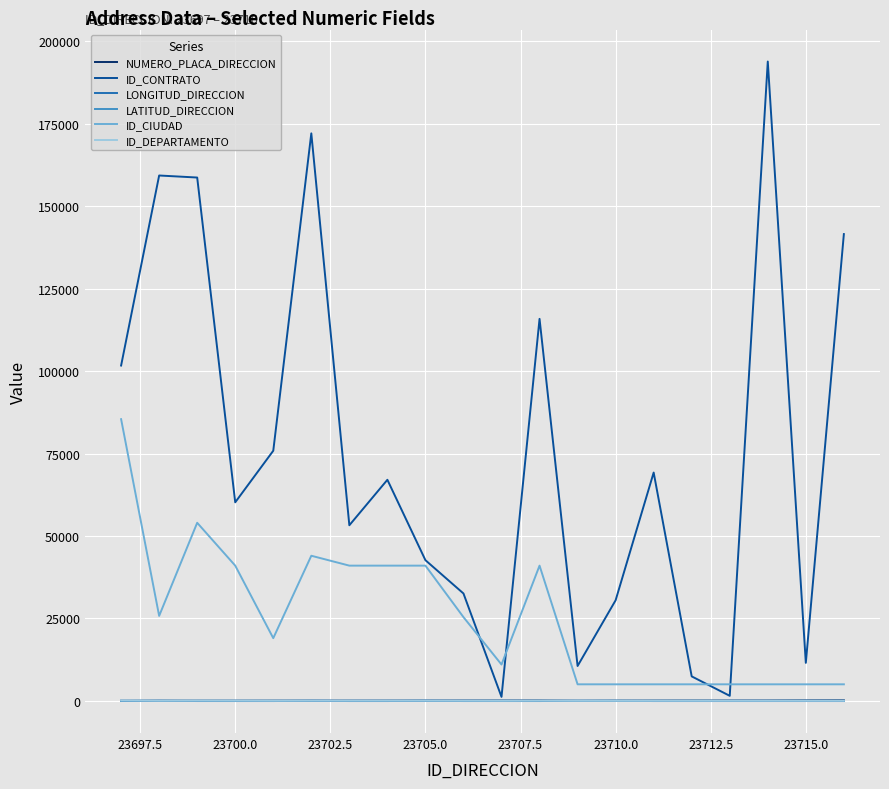

Which series has the largest total across all categories?

ID_CONTRATO